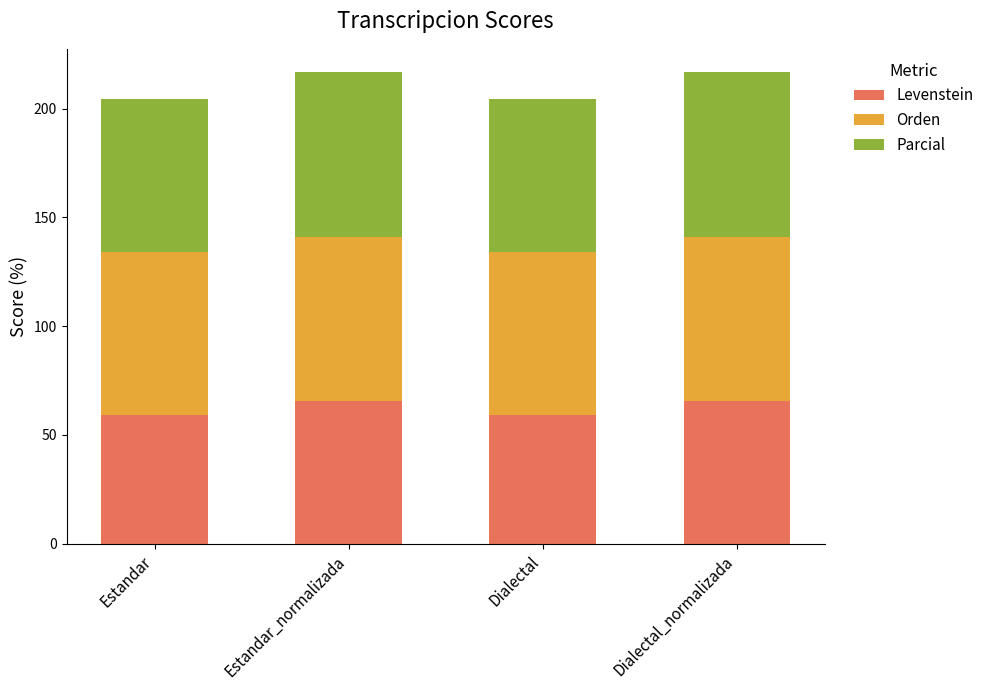

Is it true that Levenstein equals 59.0 at Estandar?

True